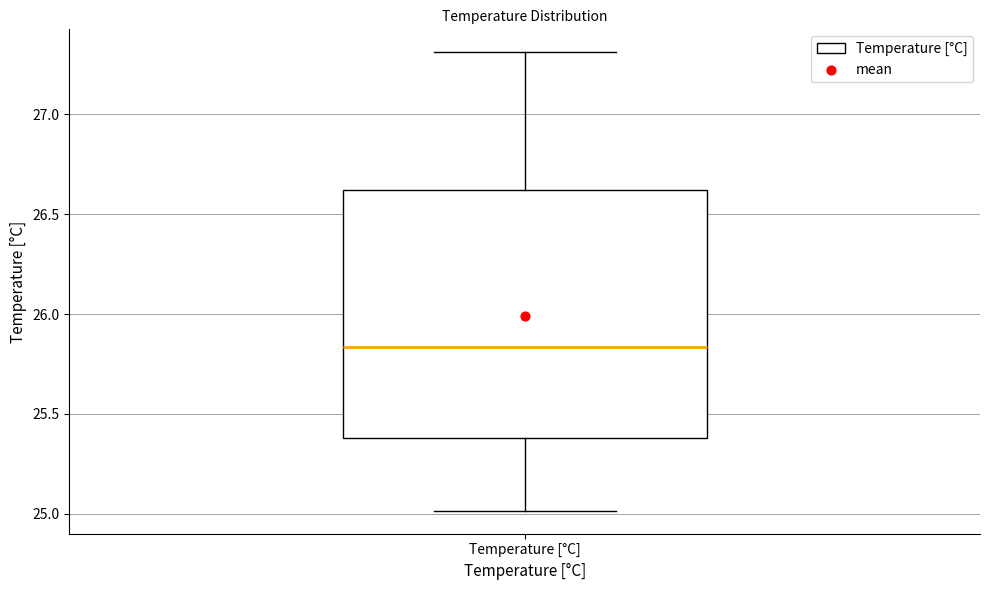

Transcribe this box plot: give where the median line is, the range the box spans, and where the two whiskers end, as read against the y-axis. The values are not printed on the chart, so give them approximately, as read against the axis.

median 25.85, box 25.40 to 26.60, whiskers 25.00 to 27.30